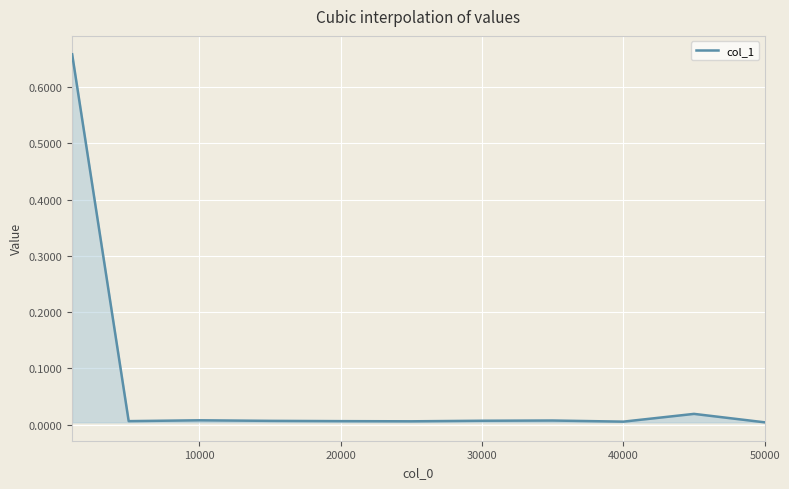

How many lines are shown in the chart?

1